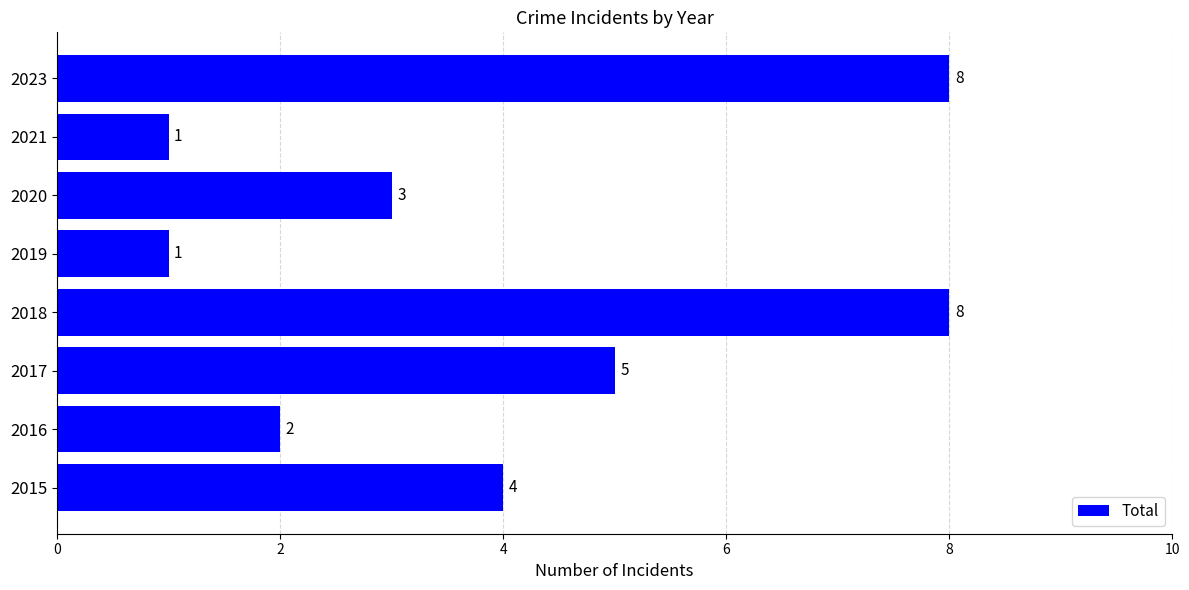

True or false: the data shows 11 at 2018.

False